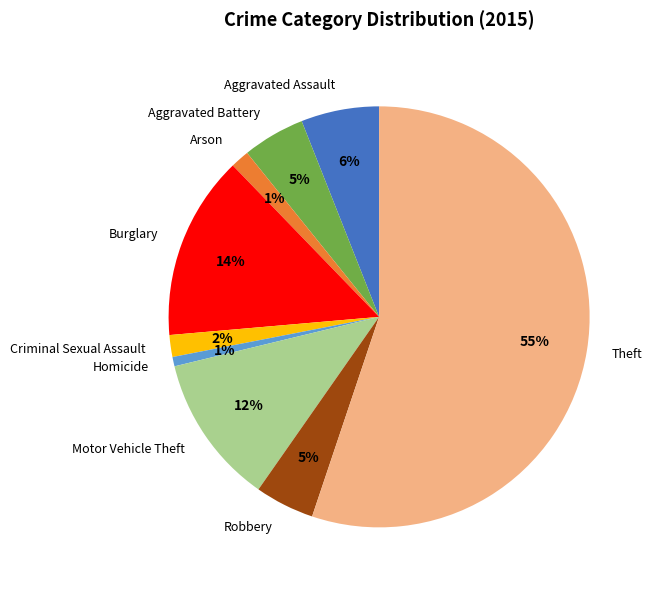

Approximately how many times larger is the value at Burglary compared to Motor Vehicle Theft?

1.2